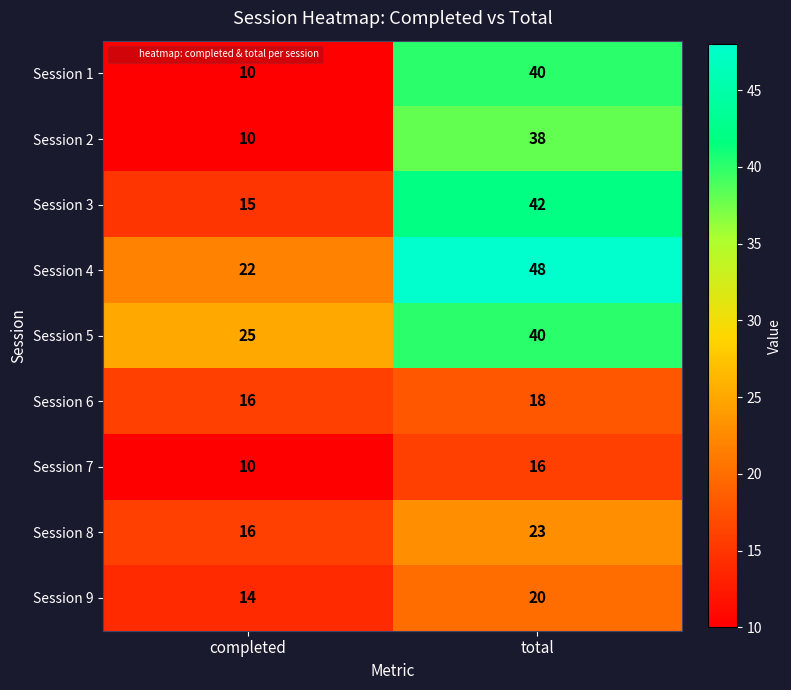

List the labels in order of Session 8 value, smallest first.

completed, total